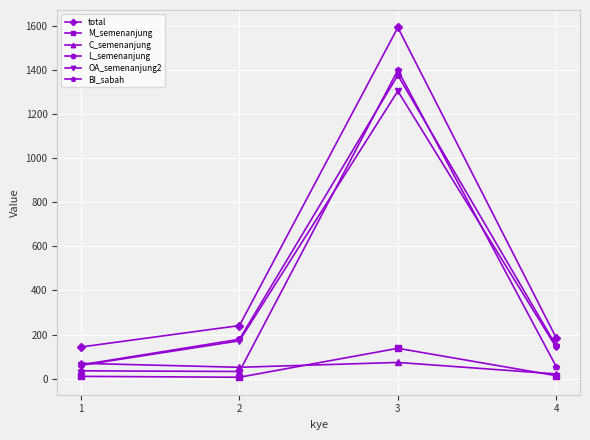

At which category does total reach its first local peak?

3